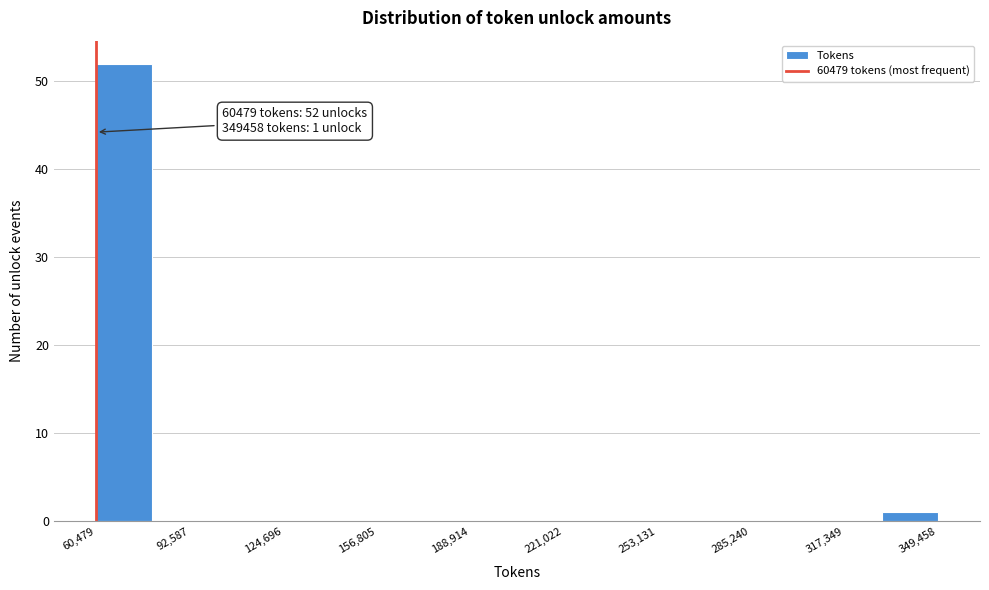

Read against the x-axis, roughly where is the centre of the tallest bar?

70000